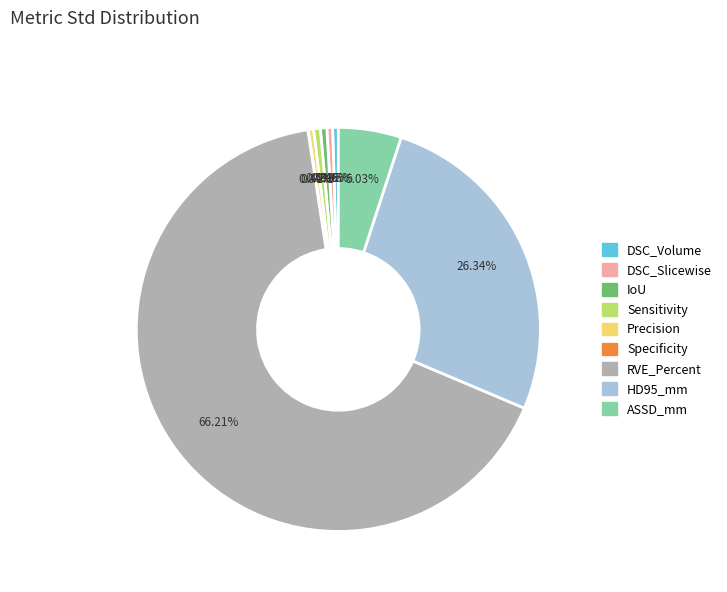

To the nearest percent, what is the difference between the largest and smallest slice percentages?

66%